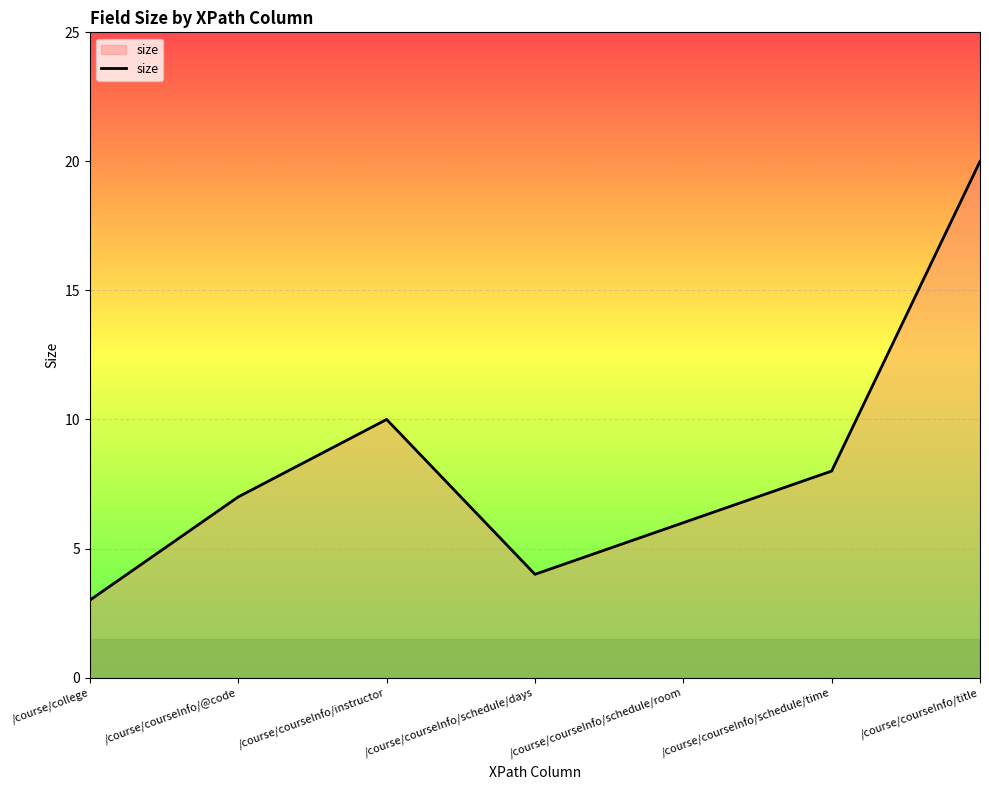

What is the smallest value displayed?

3